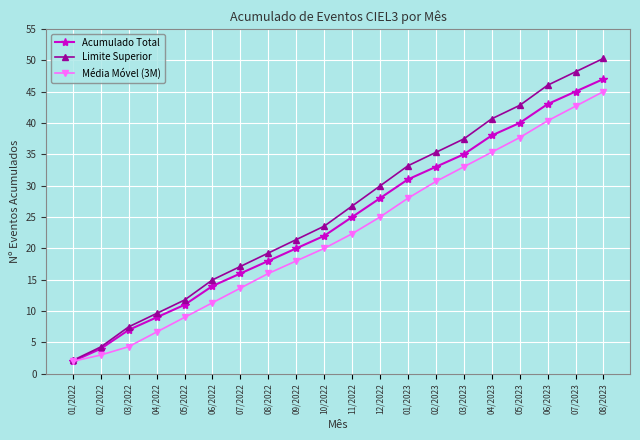

Reading left to right, what are all the values shown in this chart?

Acumulado Total: 2.0	4.0	7.0	9.0	11.0	14.0	16.0	18.0	20.0	22.0	25.0	28.0	31.0	33.0	35.0	38.0	40.0	43.0	45.0	47.0
Limite Superior: 2.1	4.3	7.5	9.6	11.8	15.0	17.1	19.3	21.4	23.5	26.8	30.0	33.2	35.3	37.5	40.7	42.8	46.0	48.2	50.3
Média Móvel (3M): 2.0	3.0	4.3	6.7	9.0	11.3	13.7	16.0	18.0	20.0	22.3	25.0	28.0	30.7	33.0	35.3	37.7	40.3	42.7	45.0